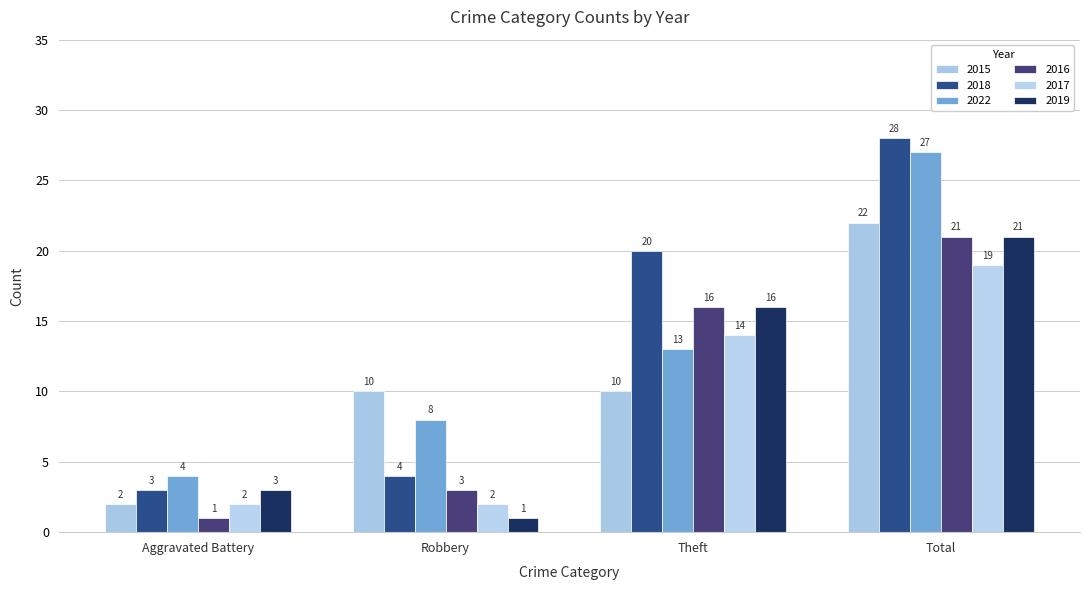

What is the average value of the 2018 series?

14